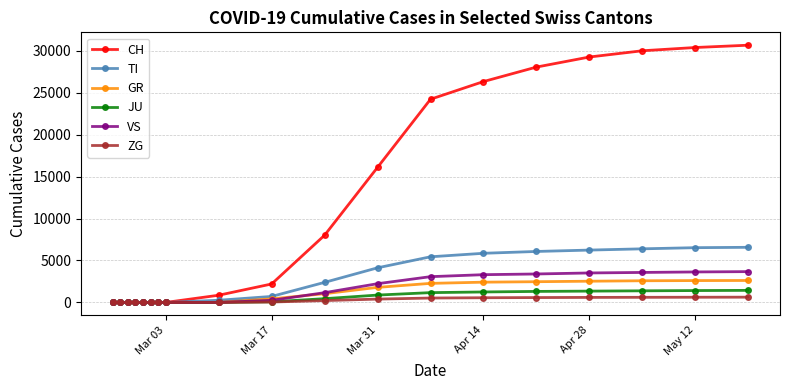

Which series has the widest spread of values?

CH